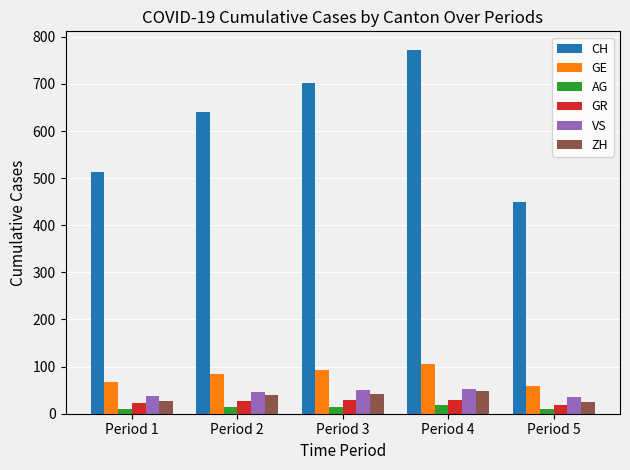

The value of CH at Period 2 is 641. True or false?

True